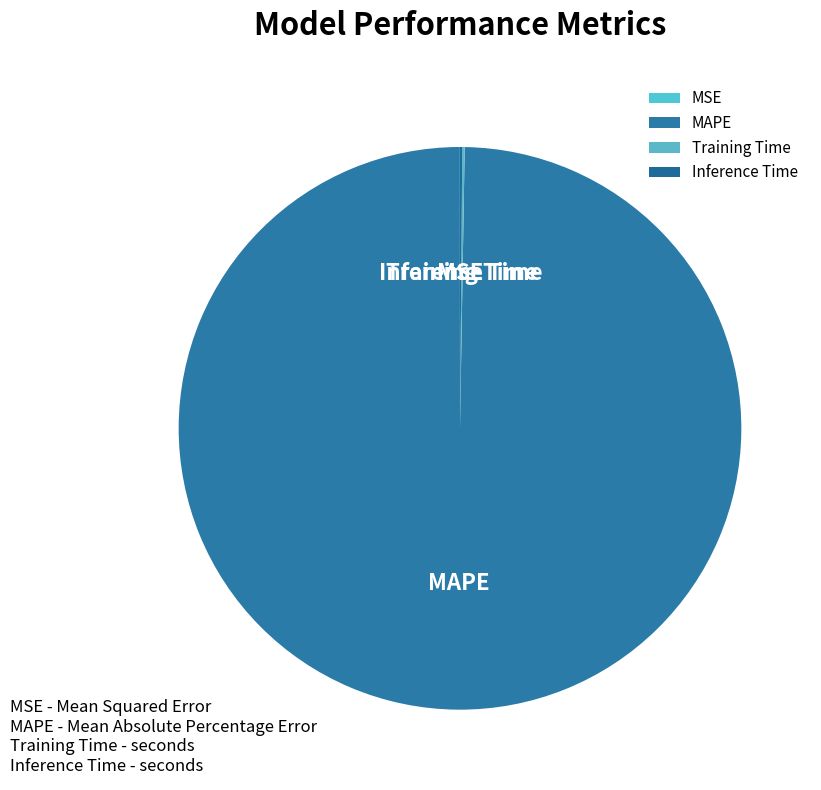

What is the largest slice in the pie chart?

MAPE